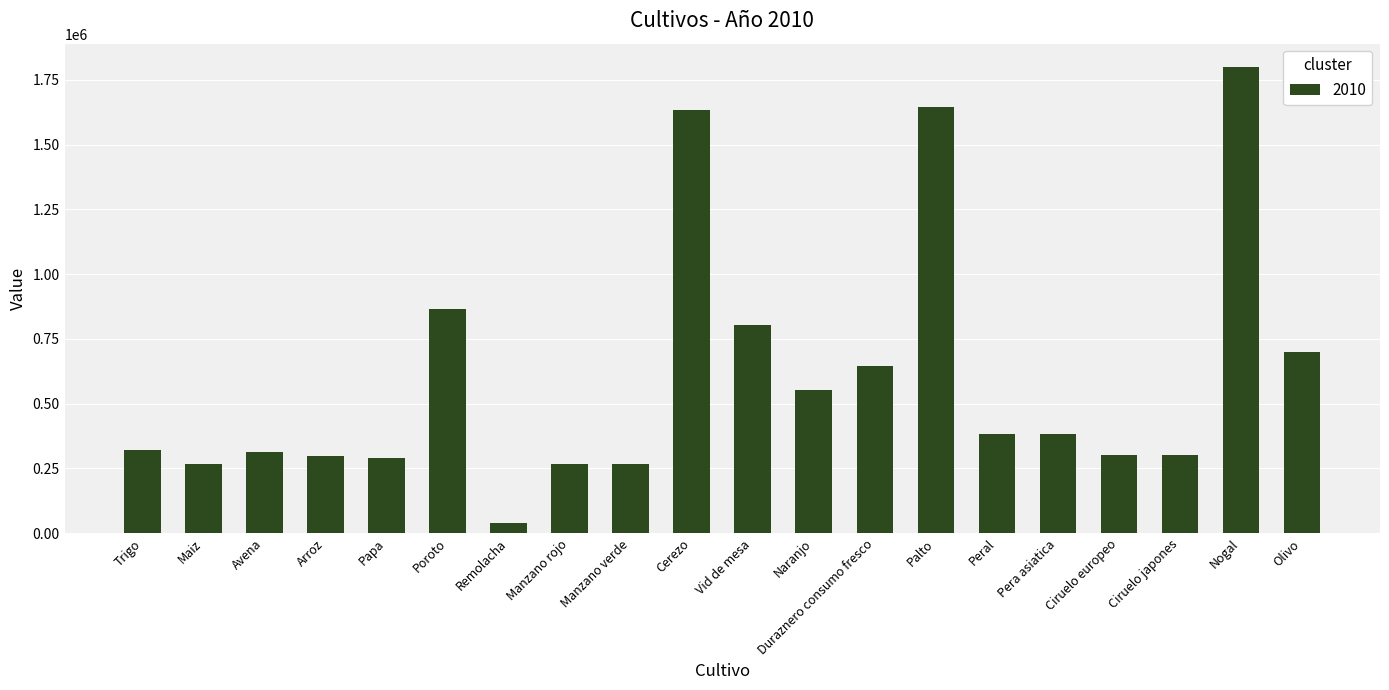

What is the label of the 12th bar from the left?

Naranjo